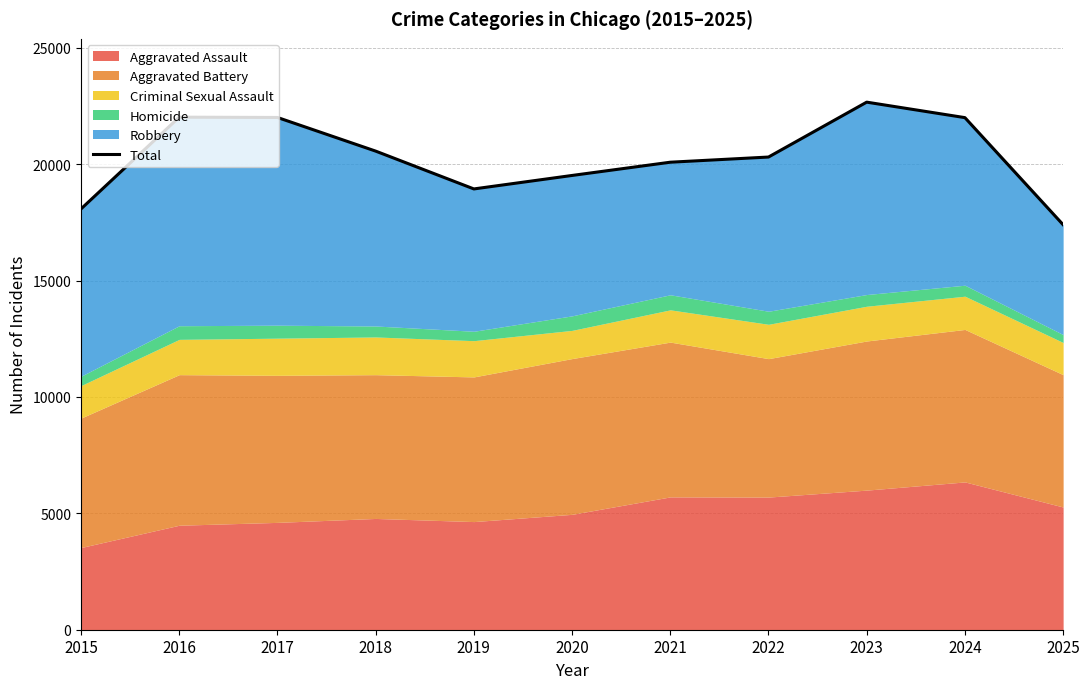

Which category has the highest value across all series?

2023